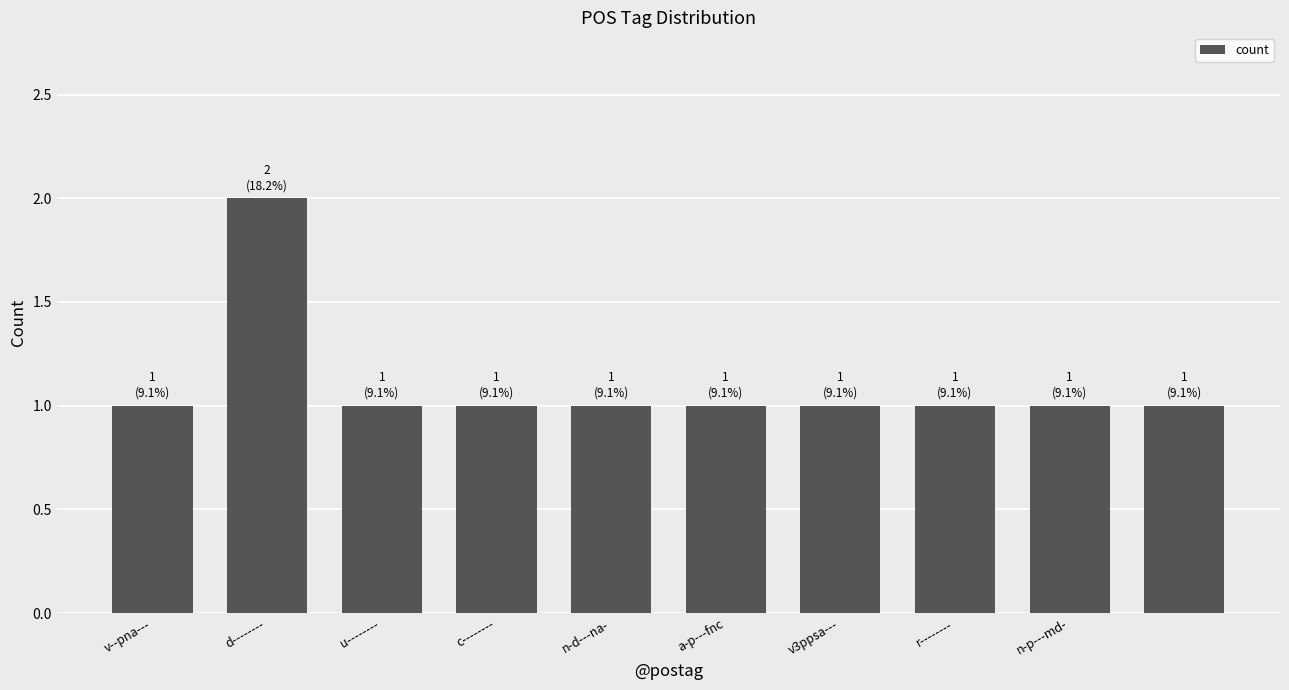

Reading left to right, transcribe all the data shown in this chart.

1	2	1	1	1	1	1	1	1	1